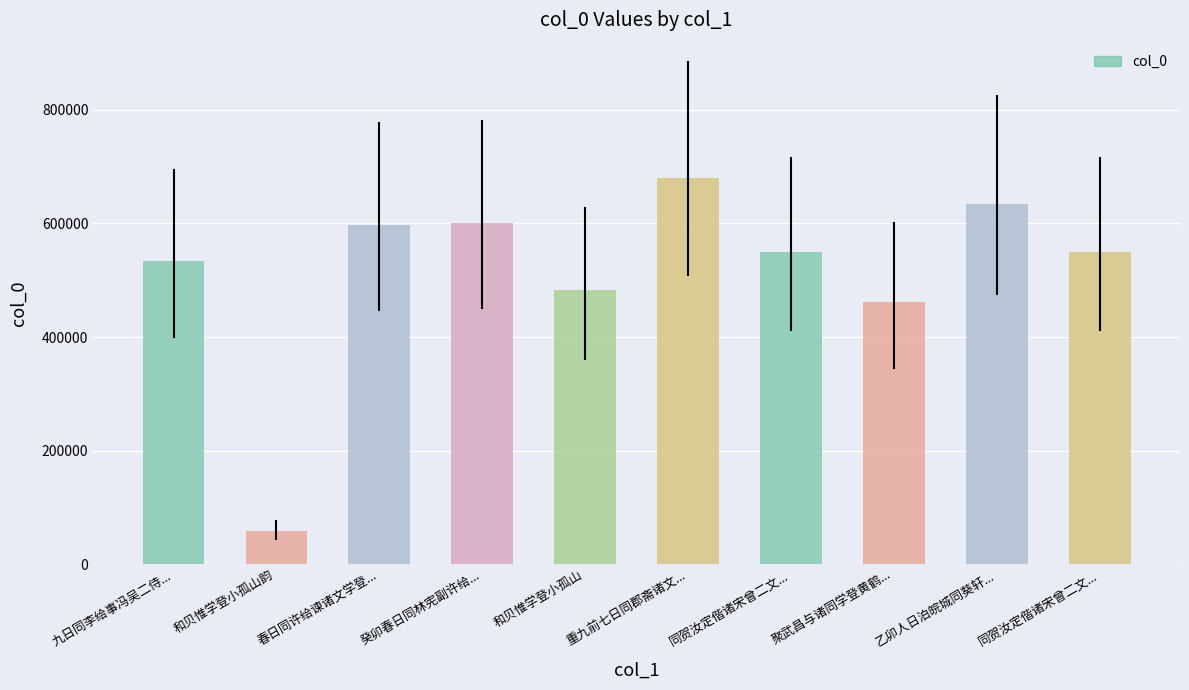

Reading left to right, list all the values displayed in this chart.

533680	59110	597390	600605	482412	679913	549671	461571	634277	549670